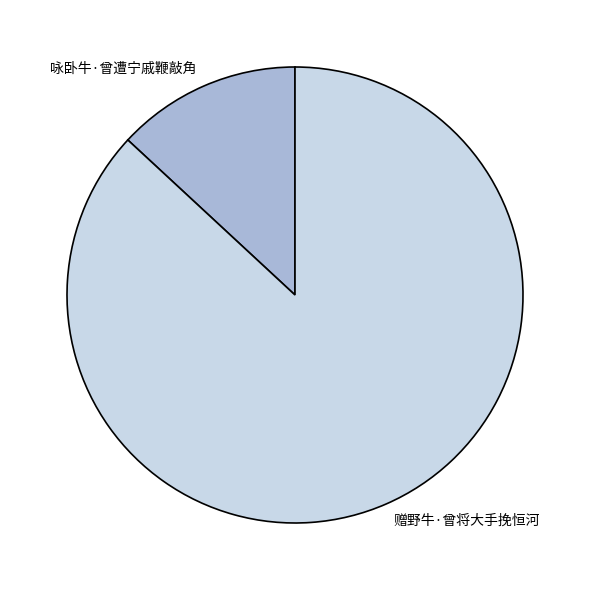

Count the number of slices in the pie.

2